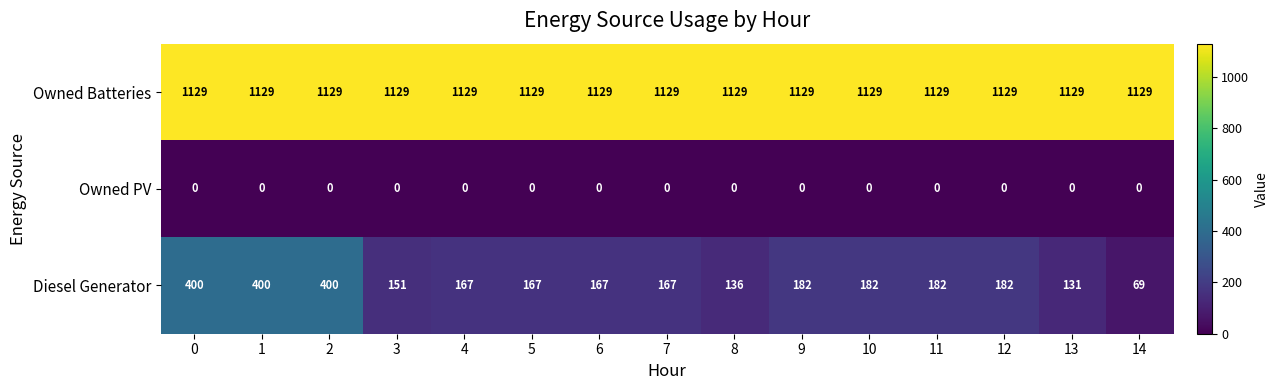

Which series has the largest total across all categories?

Owned Batteries